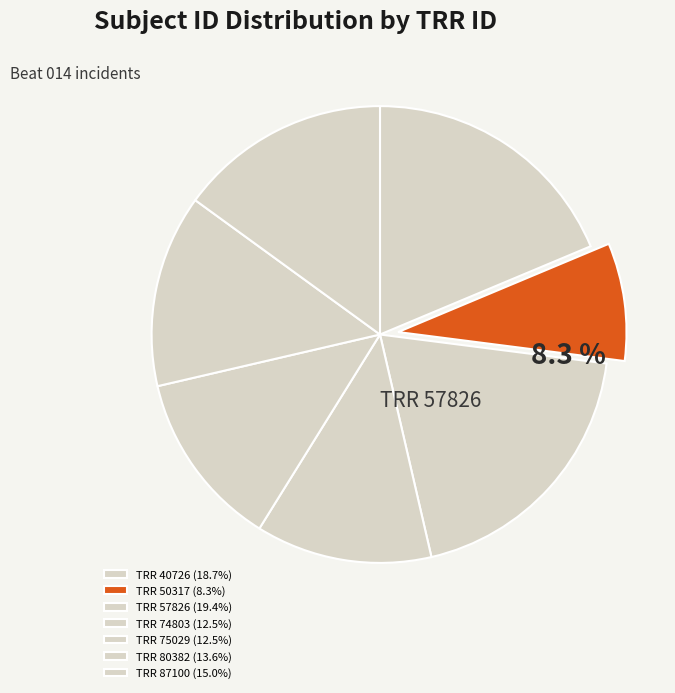

Rank the categories by value from lowest to highest.

50317, 74803, 75029, 80382, 87100, 40726, 57826